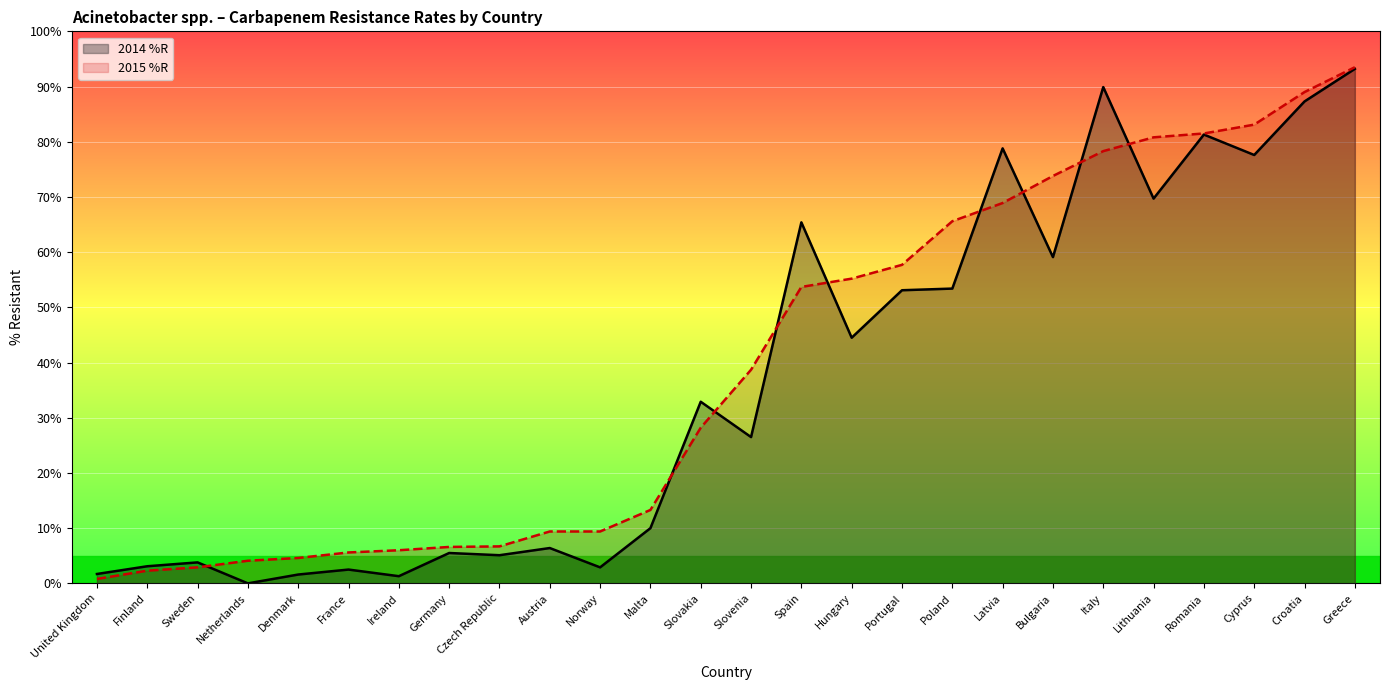

How many lines are shown in the chart?

2